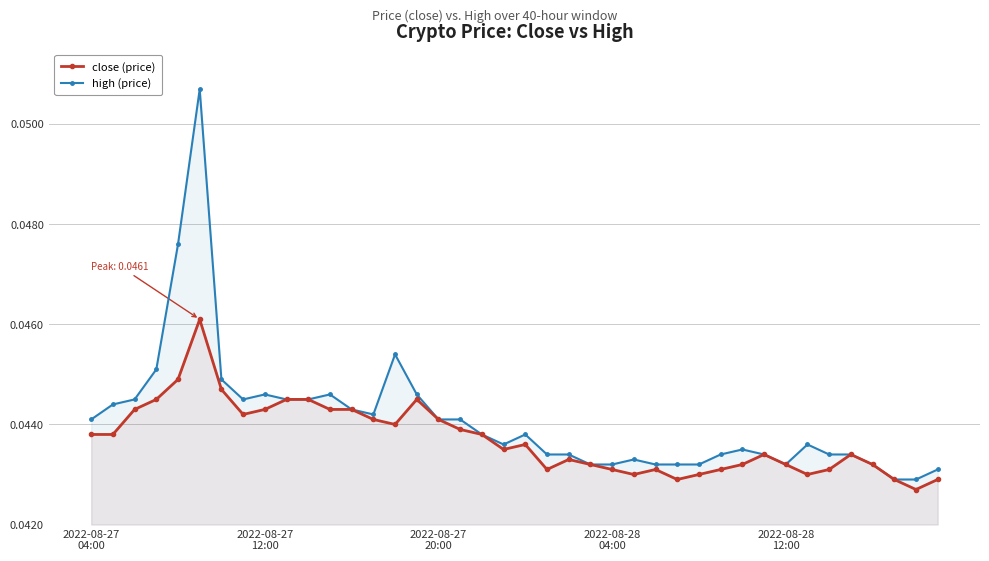

List the series in order of their overall mean, highest first.

high (price), close (price)